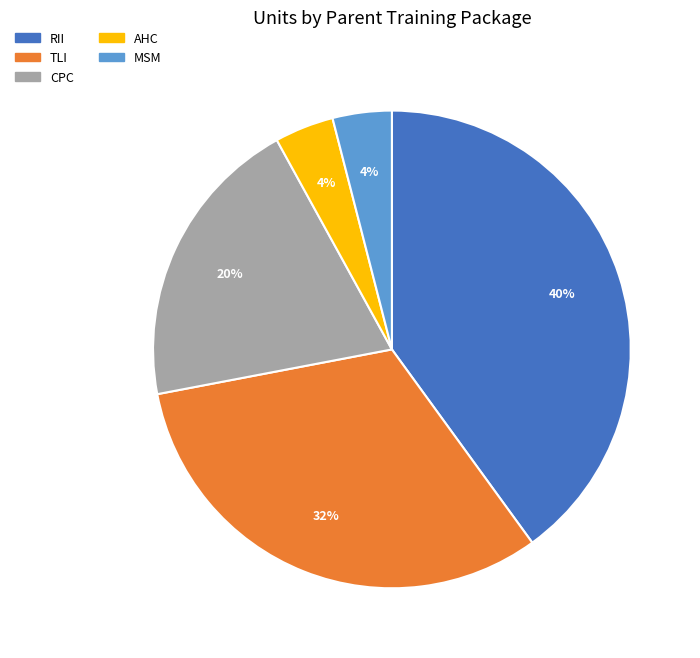

Is it true that CPC is 20% of the pie?

True